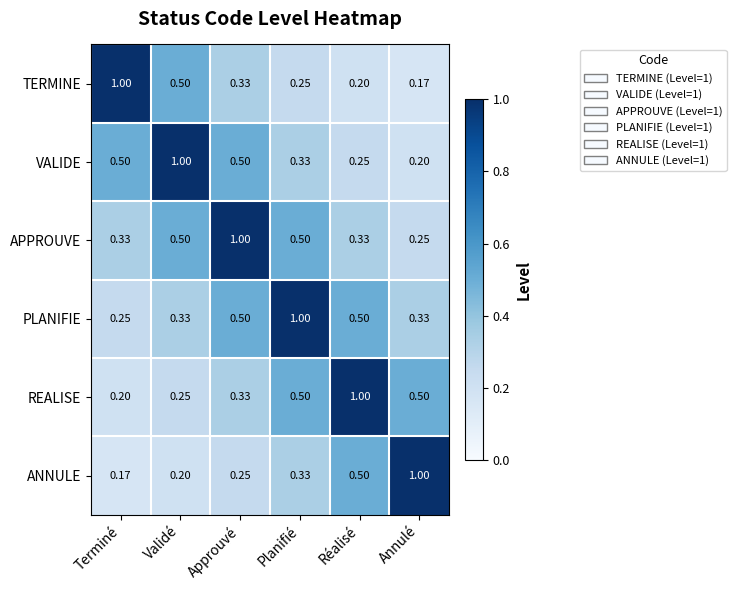

Is the value of PLANIFIE at Annulé greater than the value of REALISE at Validé?

Yes